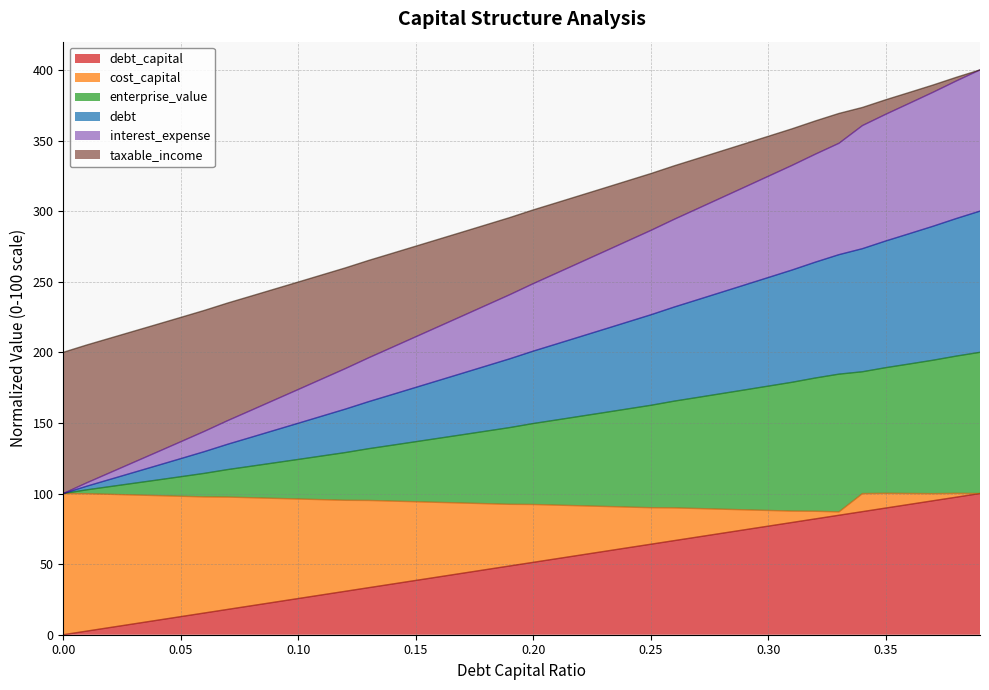

Does the chart have visible grid lines?

Yes